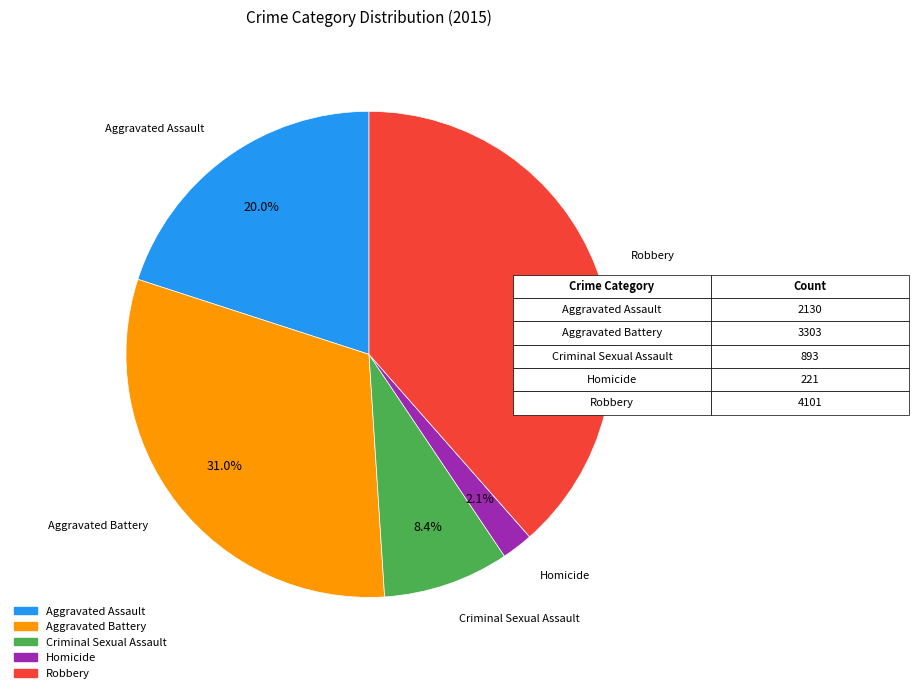

Is there a majority slice in this chart?

No